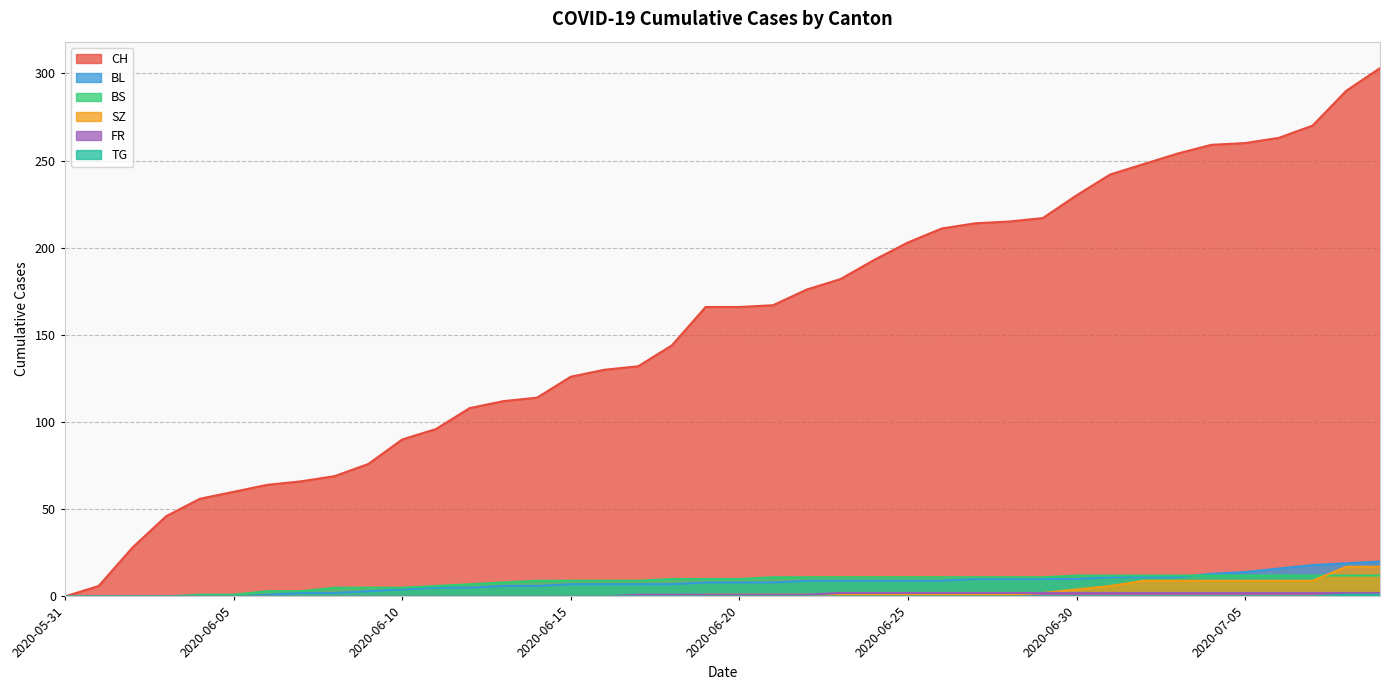

How many data points does each series have?

40